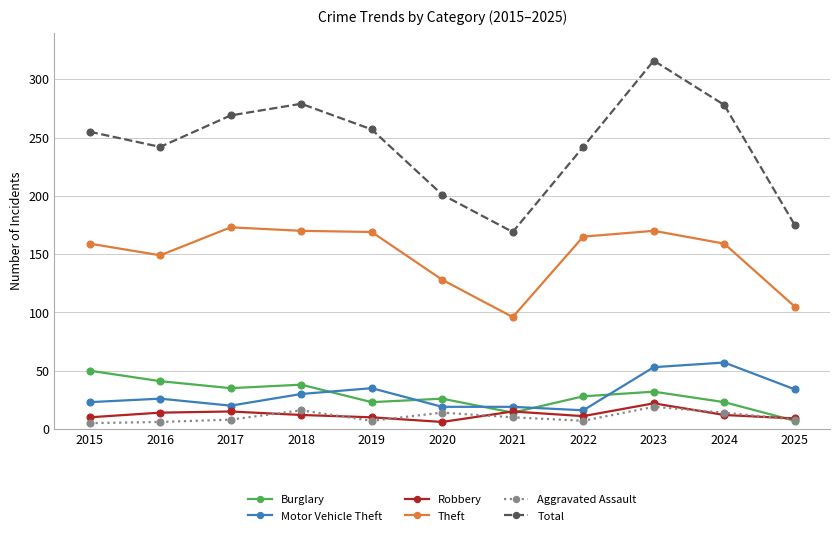

What is the highest value of the Robbery series?

22